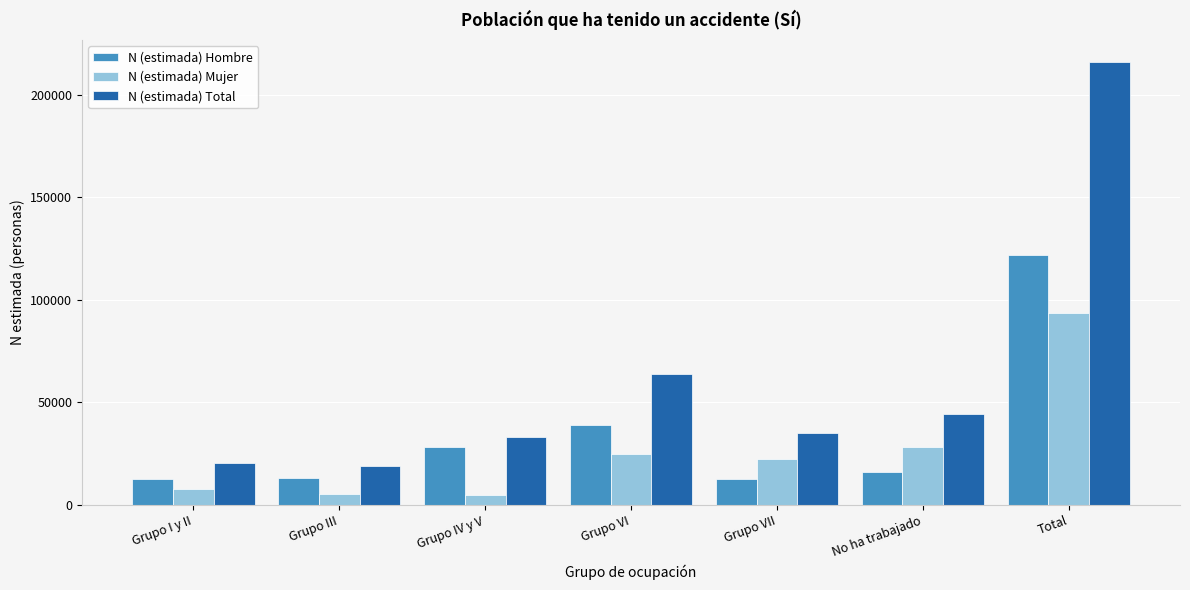

Rank the series by their maximum value, from lowest to highest.

N (estimada) Mujer, N (estimada) Hombre, N (estimada) Total